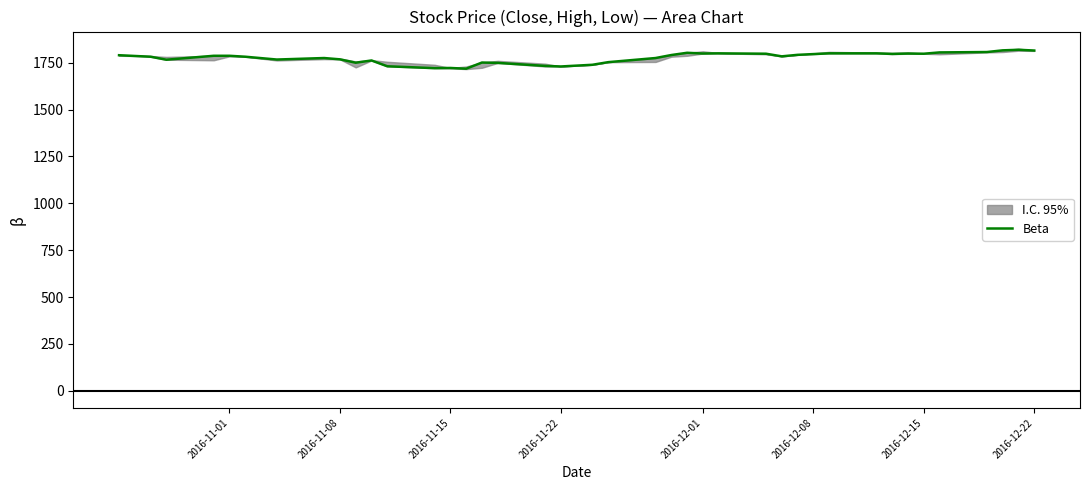

The chart shows a value of 425 at 15. True or false?

False